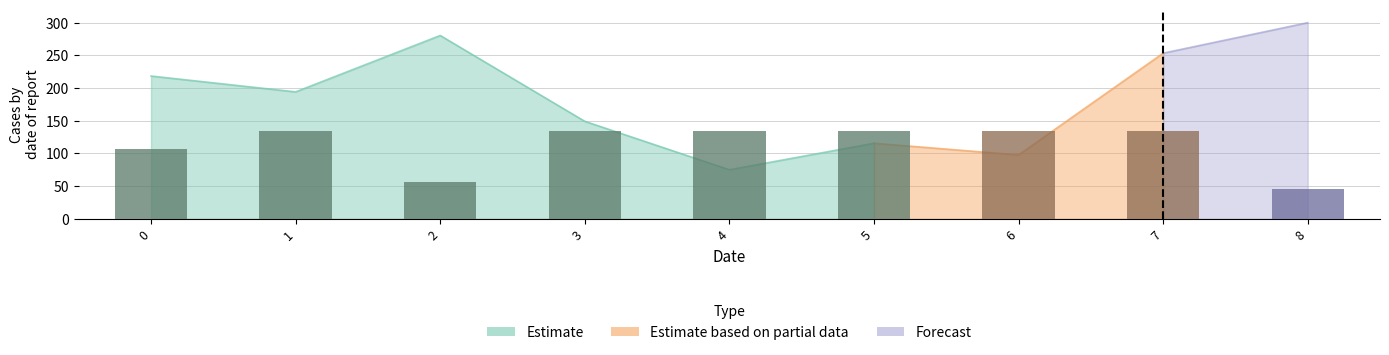

Reading right to left, extract all data points from this chart.

8=45.0	7=135.0	6=135.0	5=135.0	4=135.0	3=135.0	2=55.5	1=135.0	0=107.0